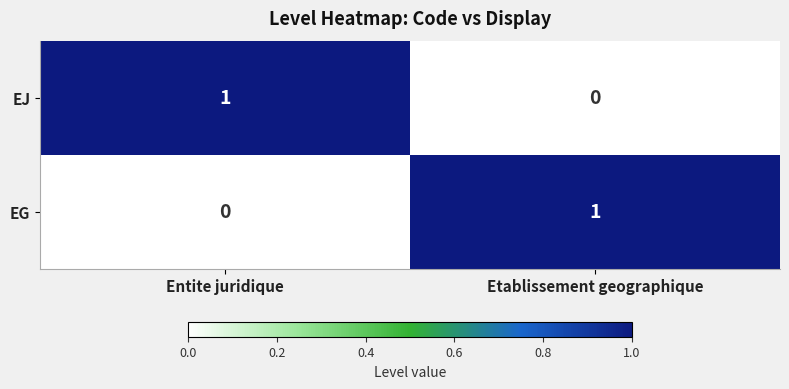

Is it true that EJ equals 0 at Entite juridique?

False